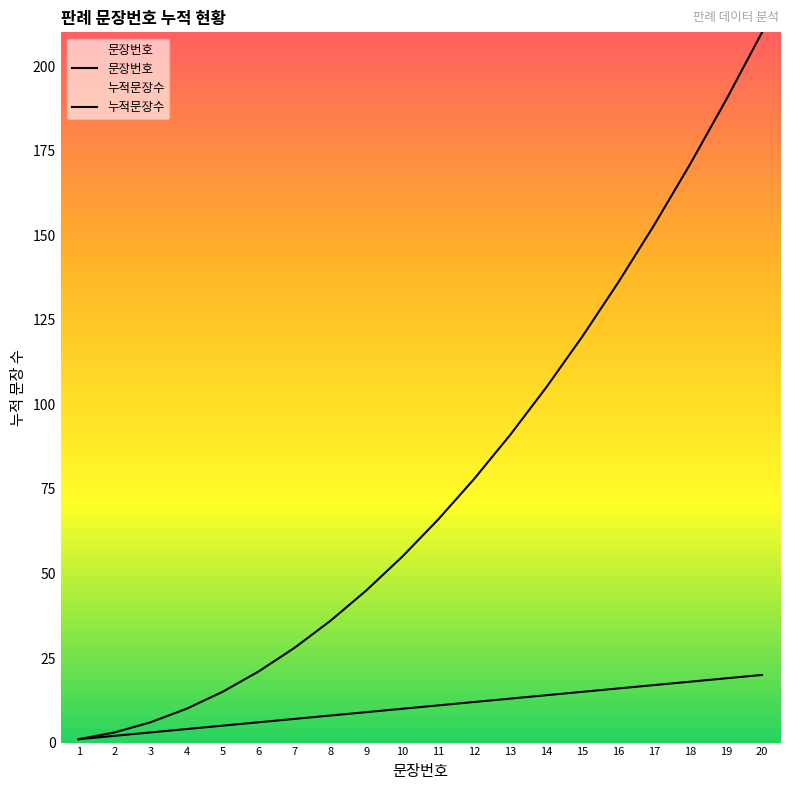

How many lines are shown in the chart?

2